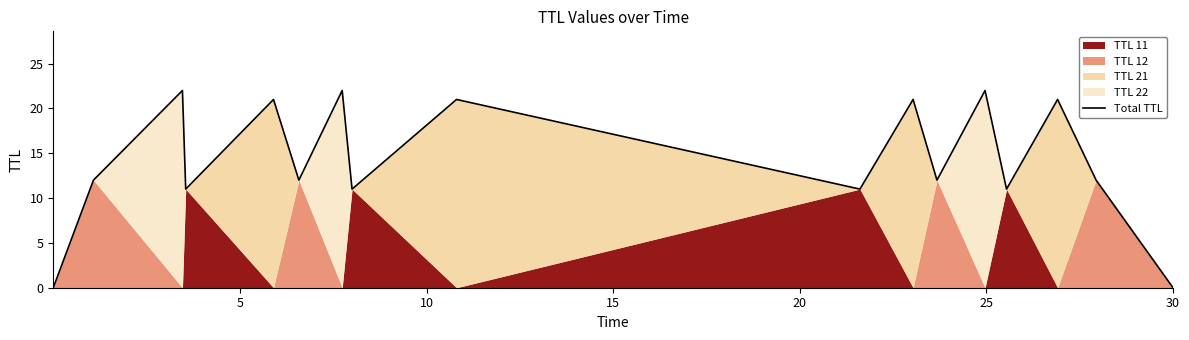

How many data points does each series have?

17